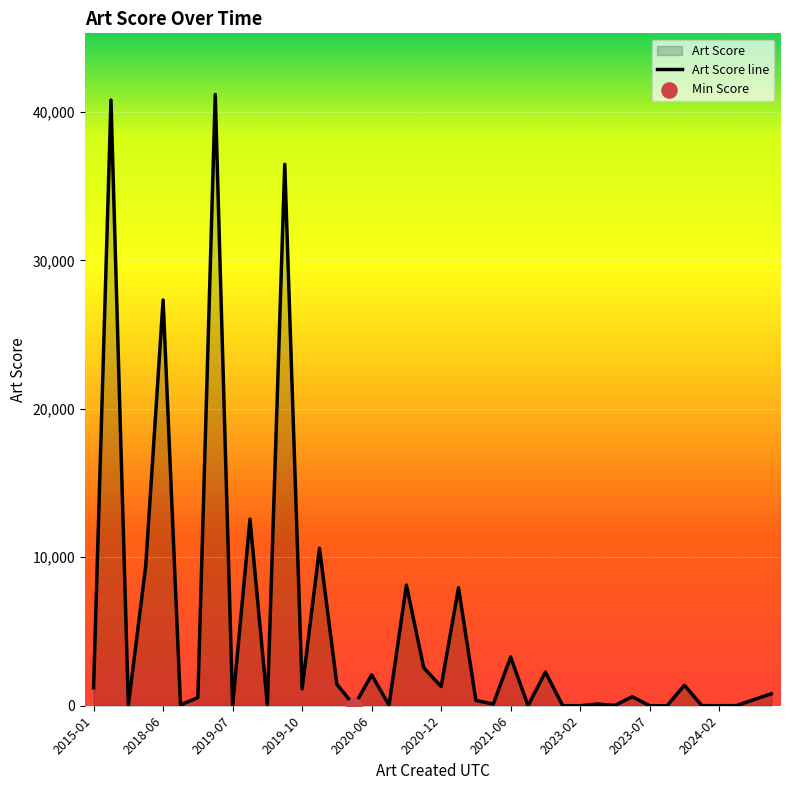

What is the change in value from 2020-04 to 2024-01?

+10